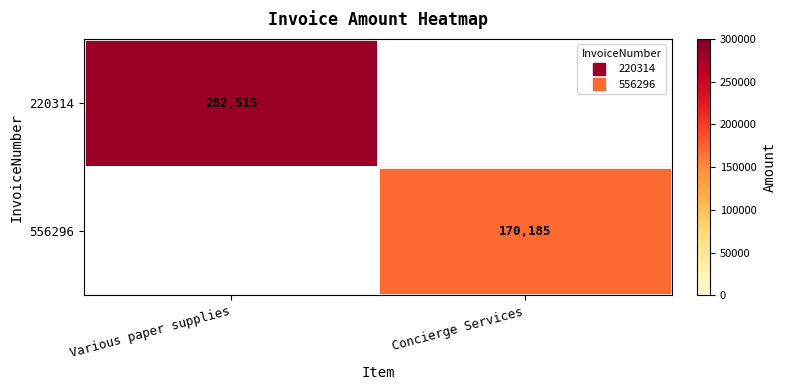

What is the spread (max minus min) of values at Concierge Services?

170185